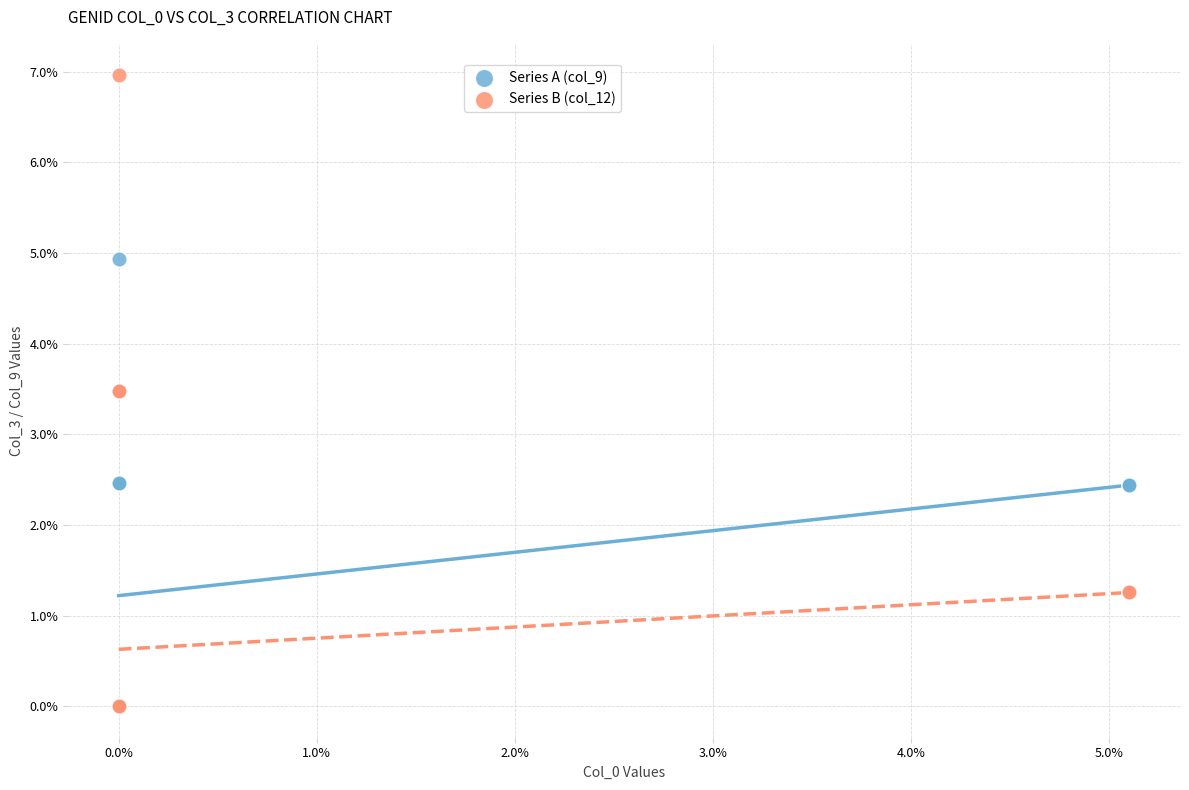

Which series contains the highest Y value?

Series B (col_12)